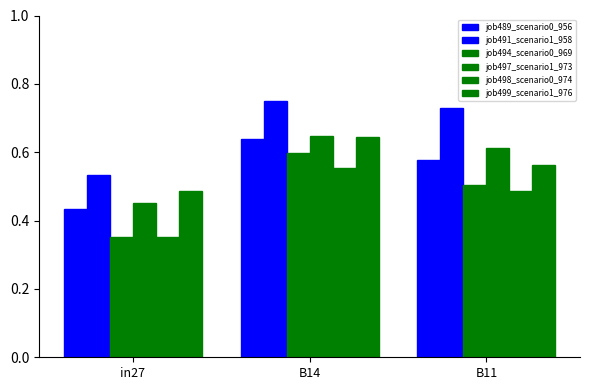

How many categories are shown in the chart?

3